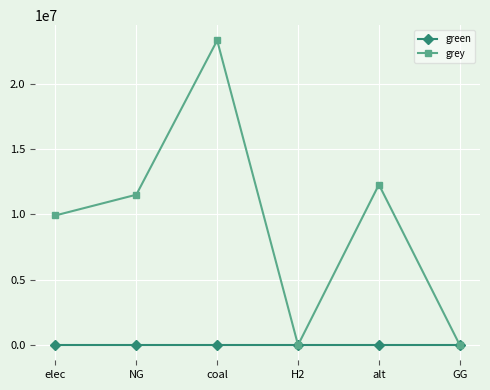

What is the difference between the grey values at GG and coal?

23333392.0